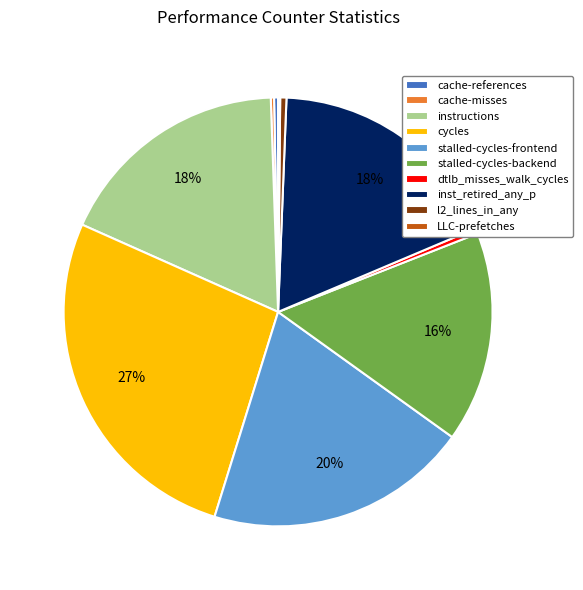

To the nearest percent, what is the difference between the largest and smallest slice percentages?

27%